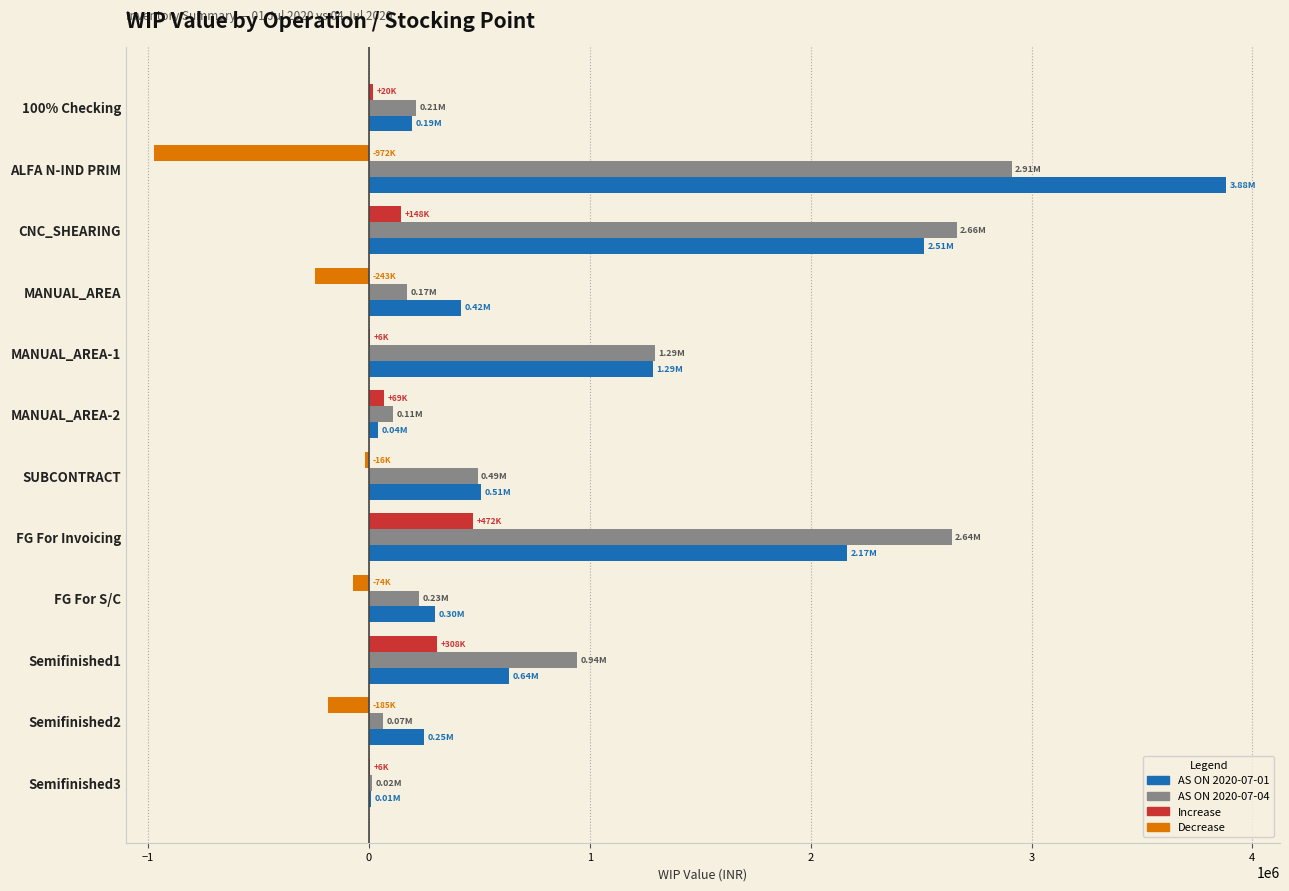

At which category does the chart reach its peak across all series?

ALFA N-IND PRIM